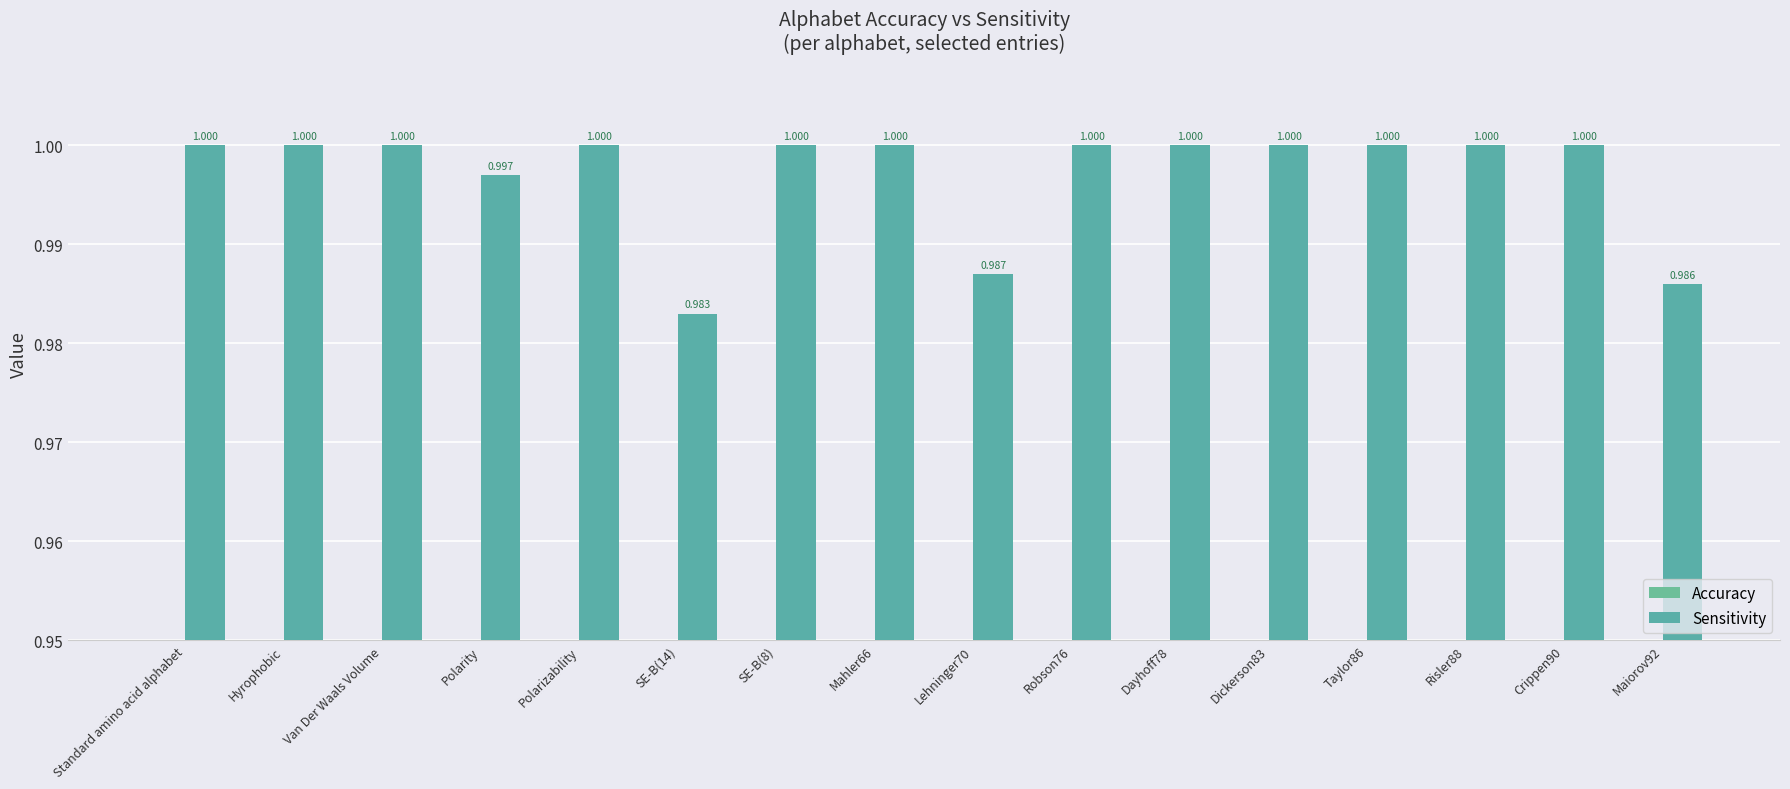

True or false: Sensitivity has a value of 0.3 at Van Der Waals Volume.

False